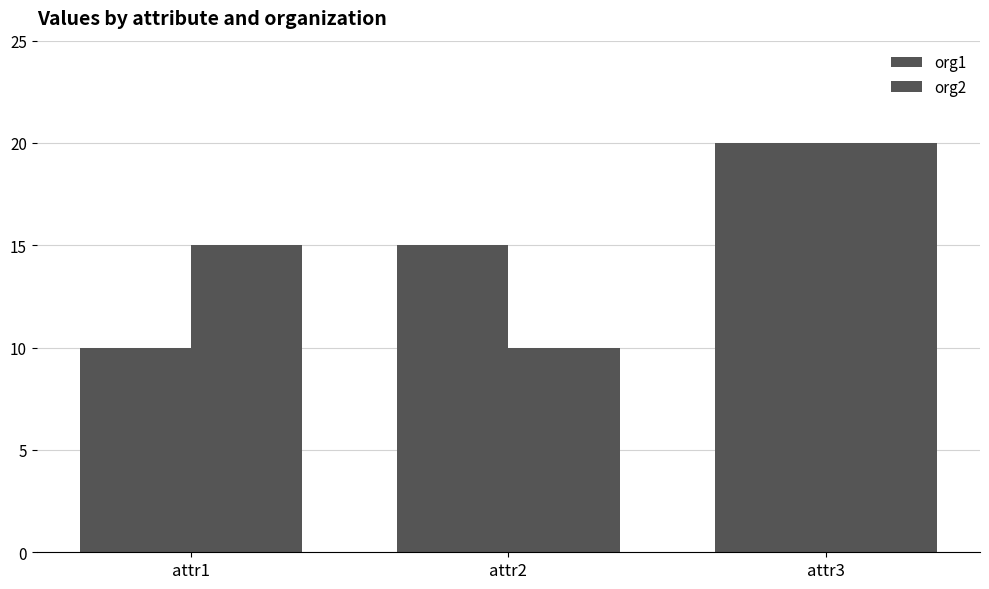

Does the chart contain stacked bars?

No